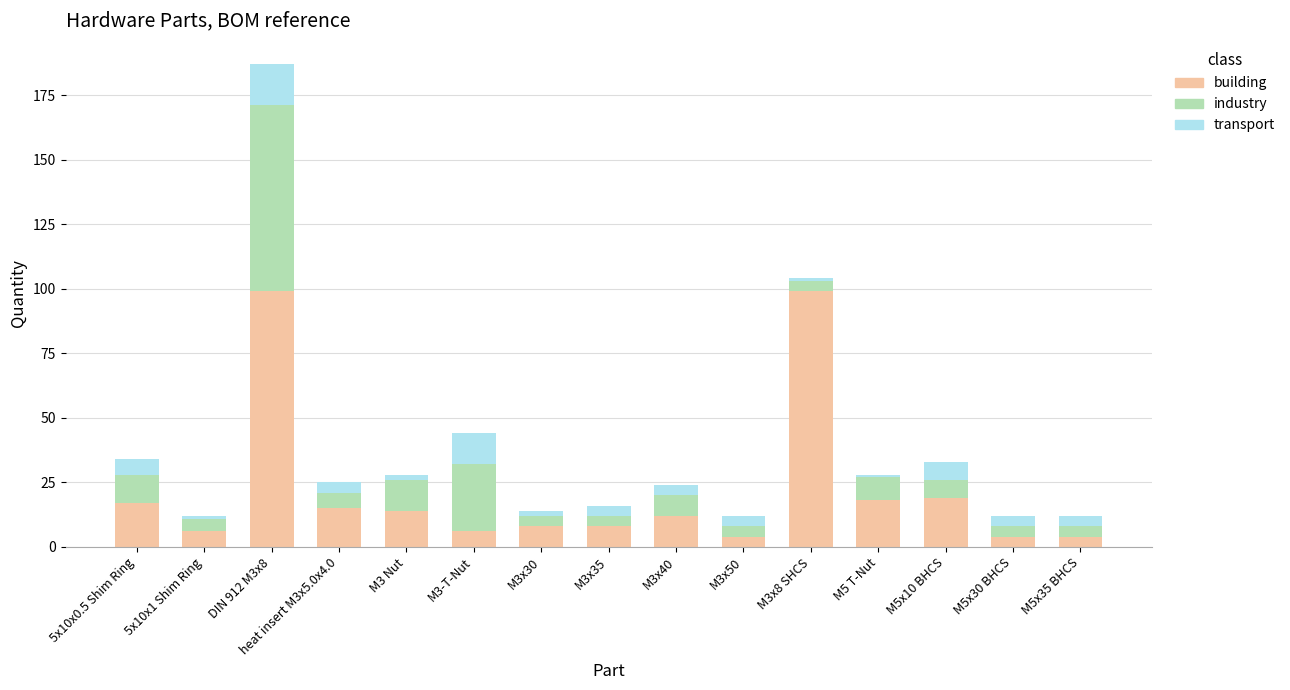

At which category is the sum across all series the highest?

DIN 912 M3x8